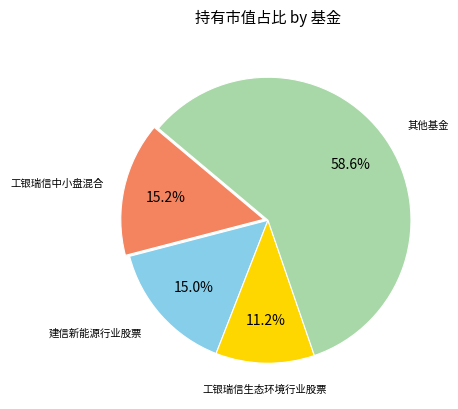

What is the majority slice?

其他基金